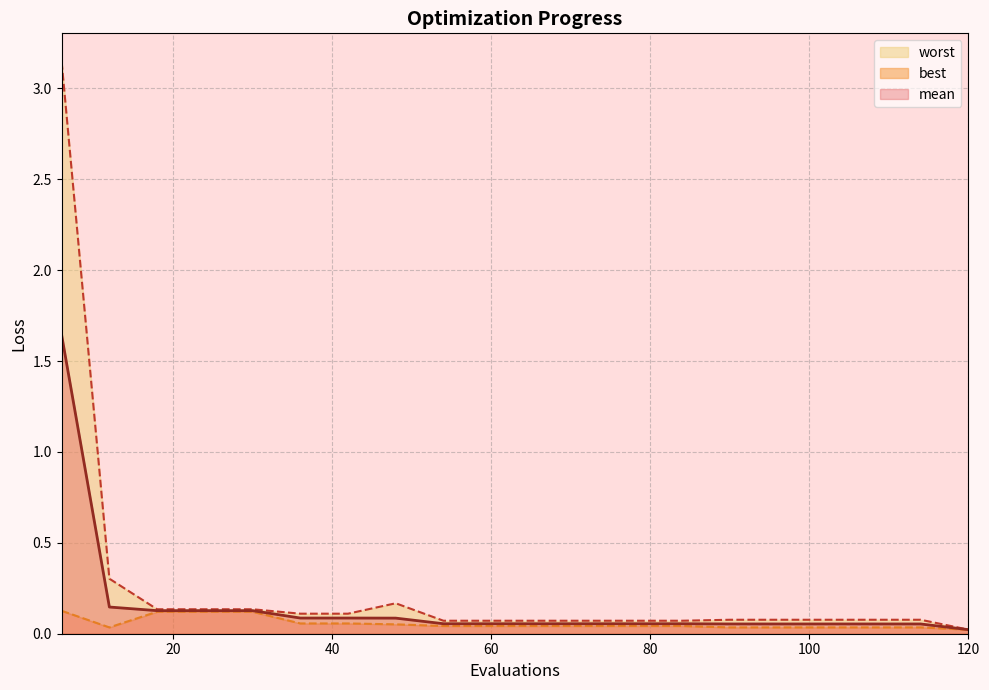

Where is worst nearest to the value 1?

12